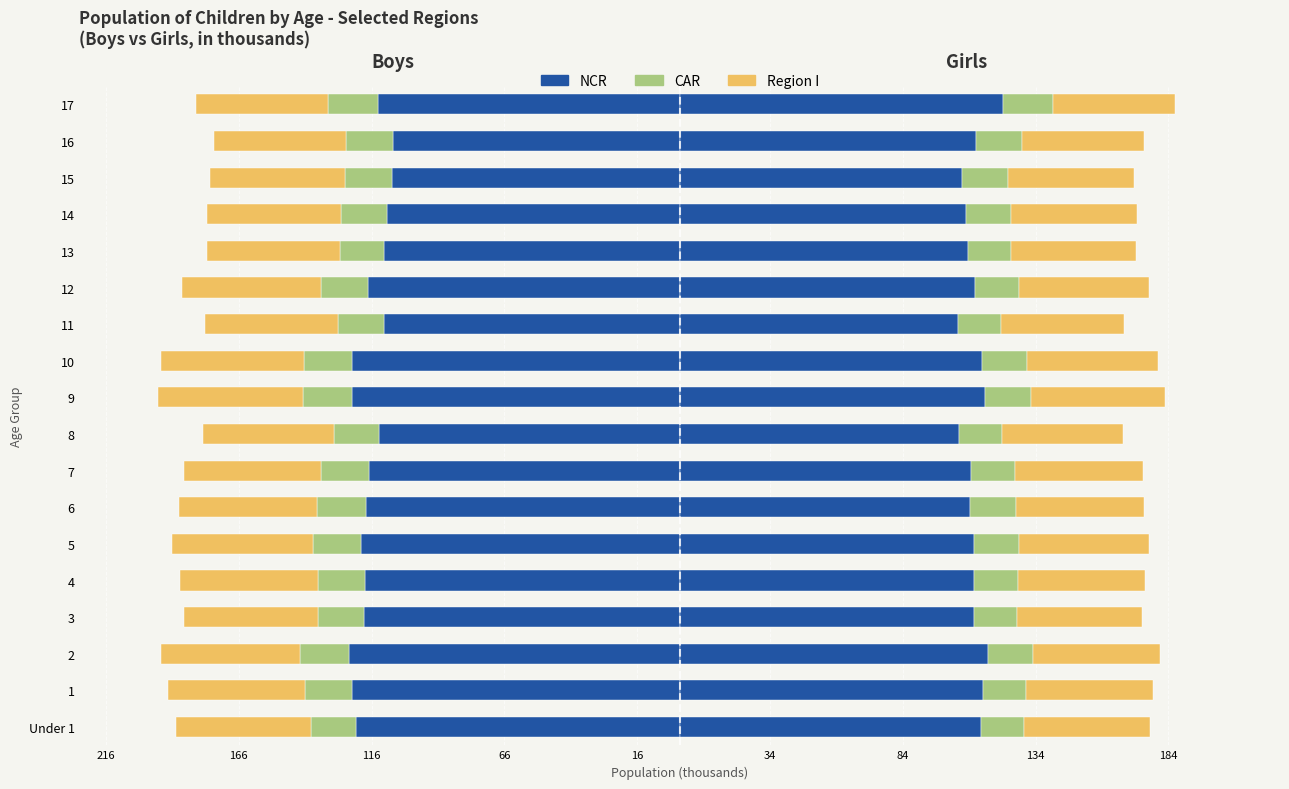

What value does the Region I Boys series have at 10?

-53.7